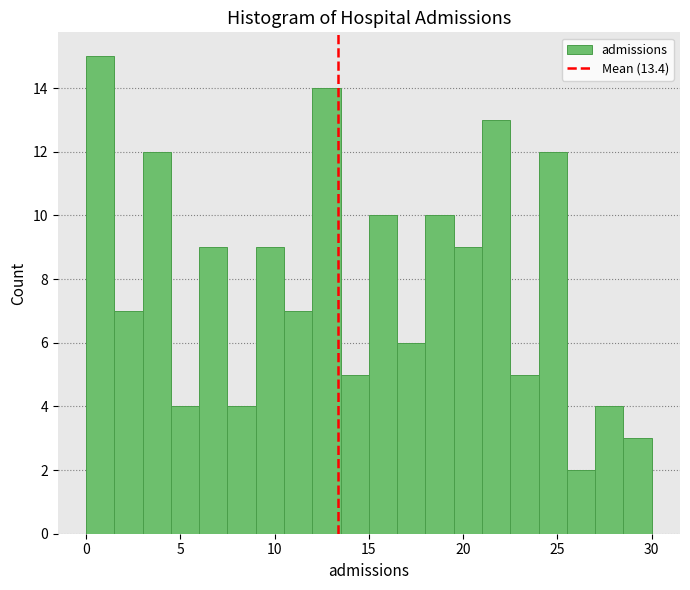

Around what value on the x-axis is the tallest bar? Give the approximate position of its centre, as read against the axis.

1.0